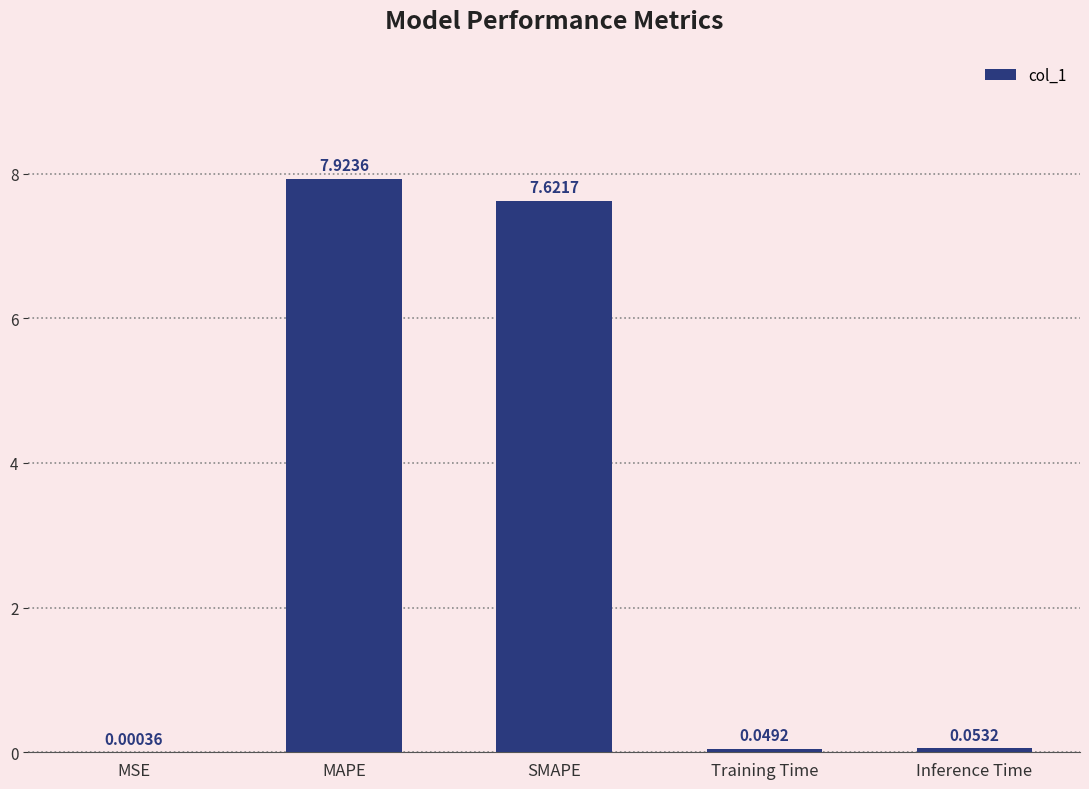

Which category has the highest value across all series?

MAPE